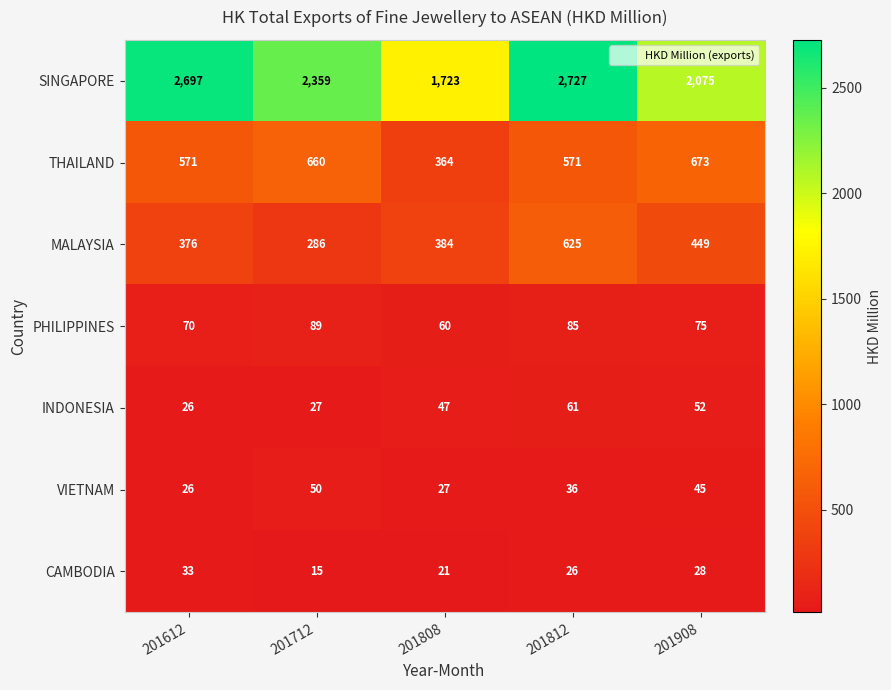

Which series changed the most between 201712 and 201812?

SINGAPORE